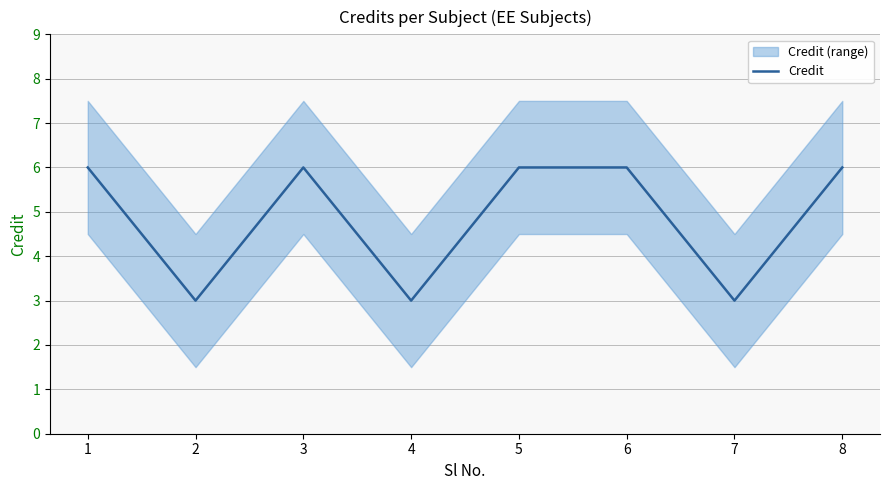

What is the smallest value displayed?

3